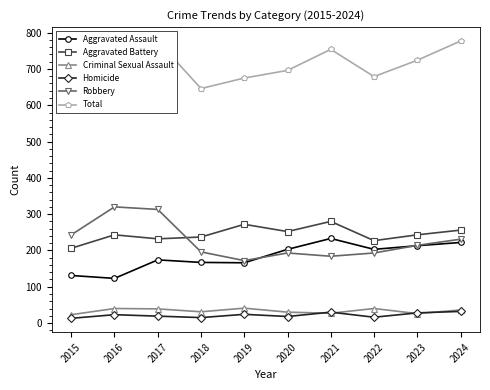

What is the maximum value for Aggravated Battery?

280